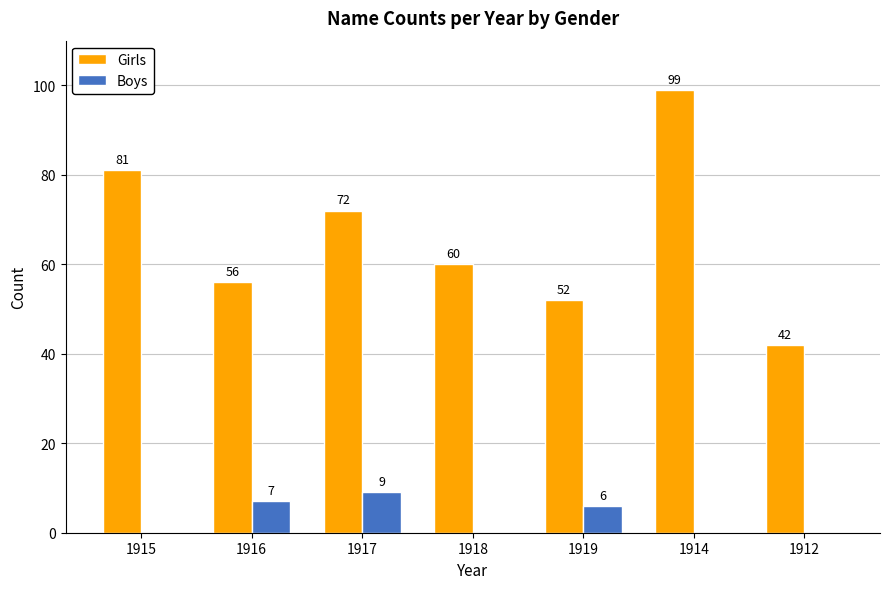

At which label is Girls closest to 70?

1917